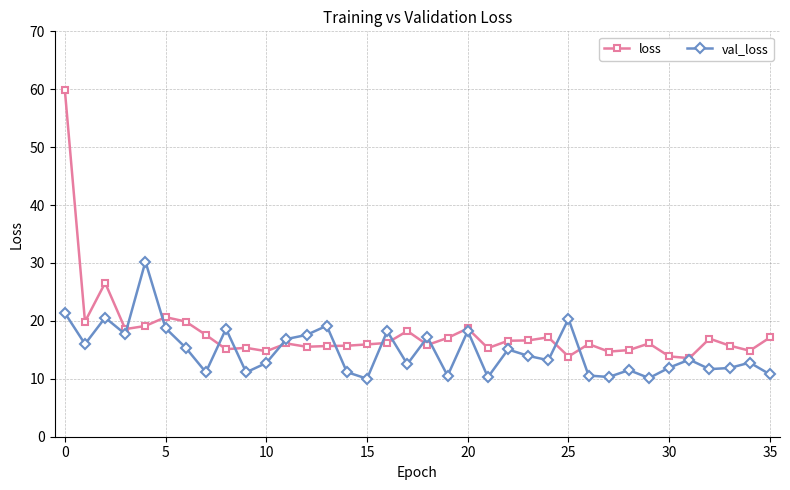

Is this an area chart (filled region under the line)?

No